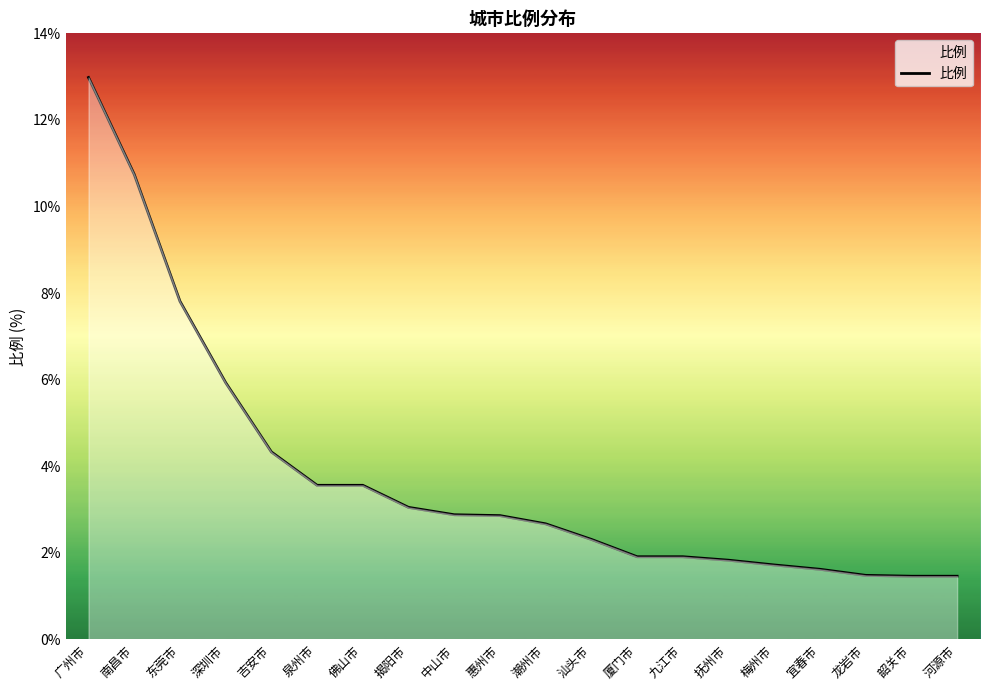

Which category has the highest value across all series?

广州市